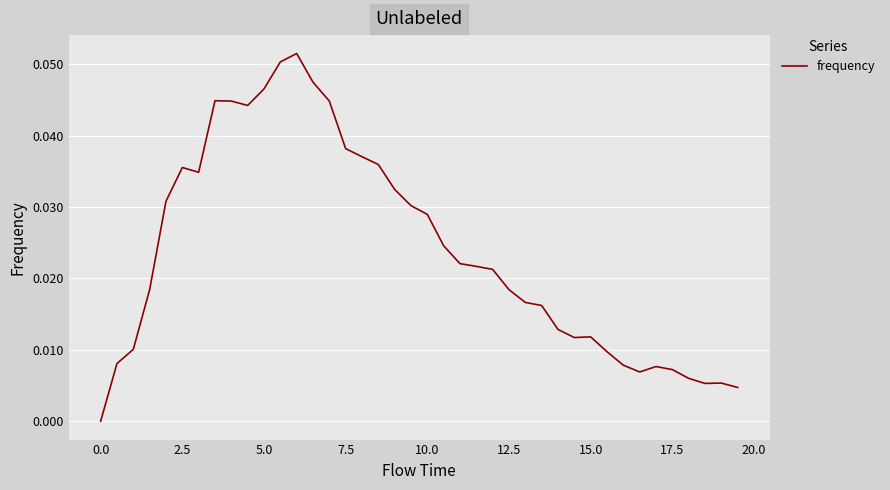

Is this an area chart (filled region under the line)?

No